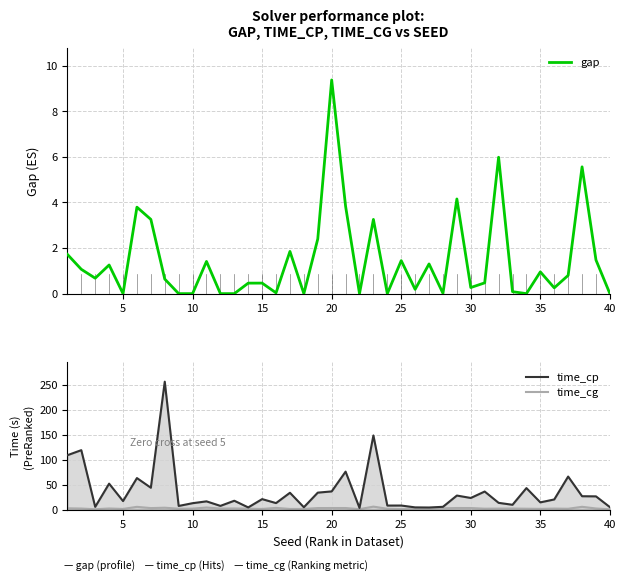

How many data points does each series have?

40